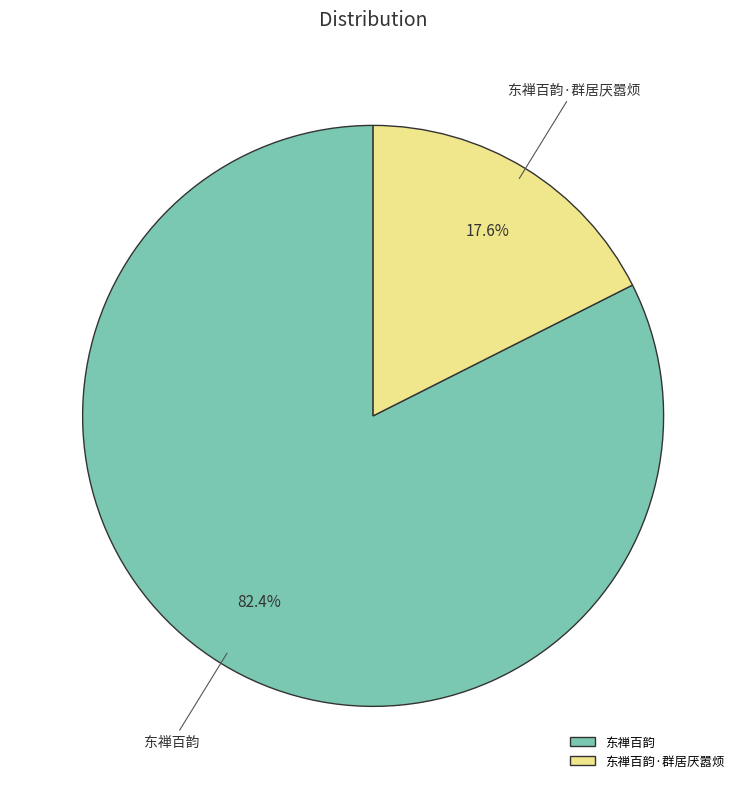

True or false: 东禅百韵 accounts for 82% of the total.

True